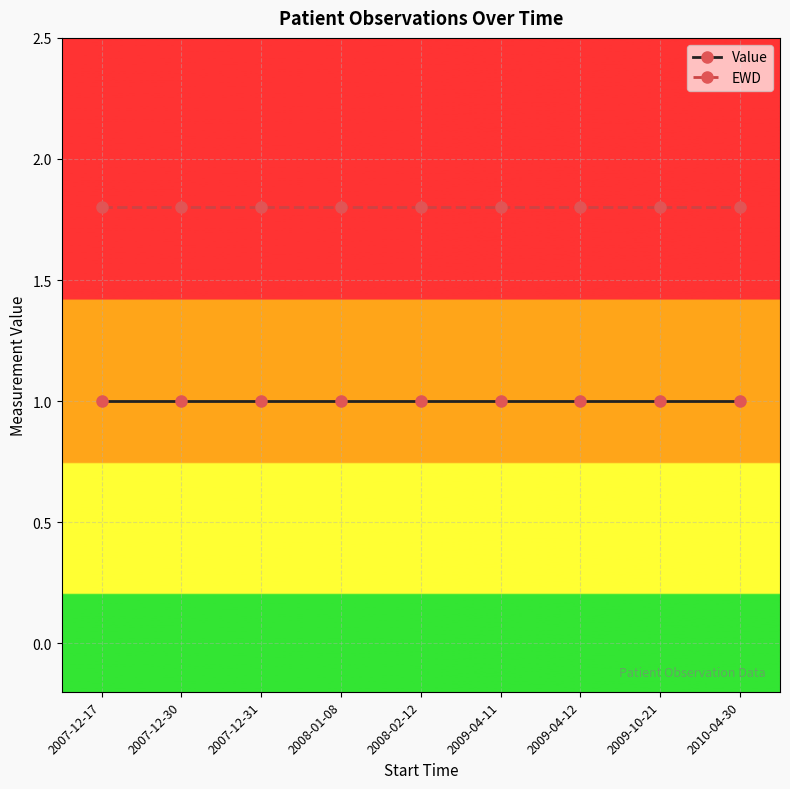

Is the value of EWD at 2009-10-21 greater than the value of Value at 2009-04-11?

Yes